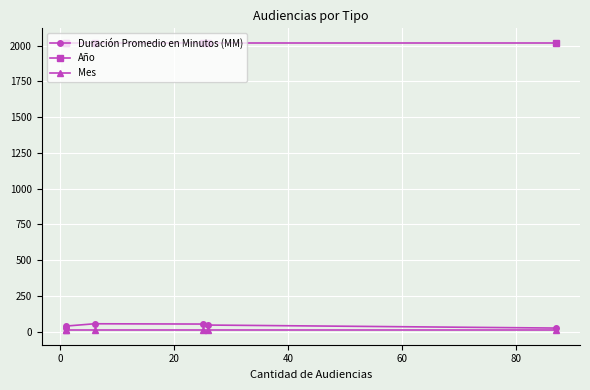

What is the sum of all Mes values?

54